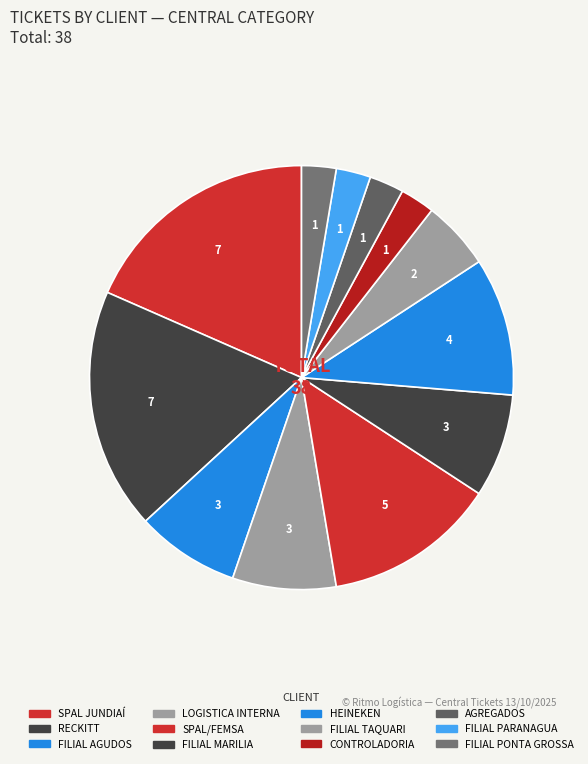

To the nearest percent, what portion does AGREGADOS represent?

3%